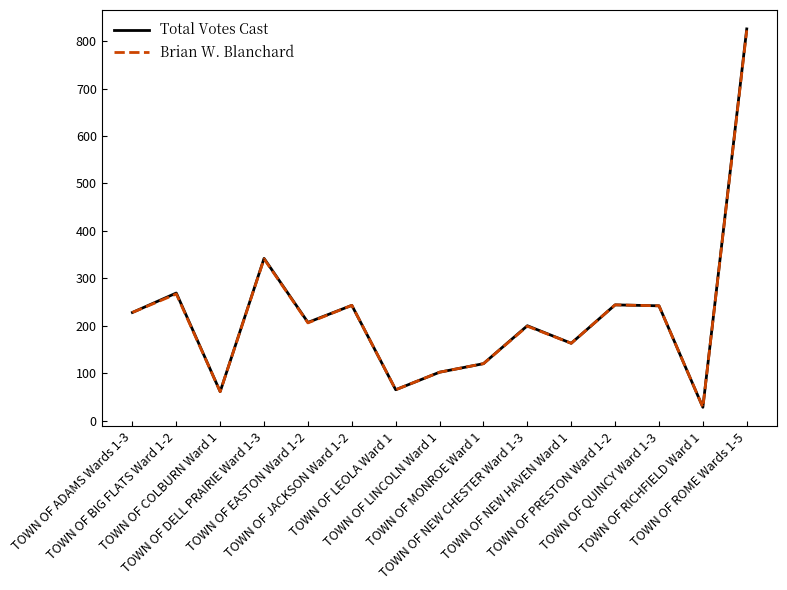

Is the value of Brian W. Blanchard at TOWN OF ADAMS Wards 1-3 greater than the value of Total Votes Cast at TOWN OF NEW HAVEN Ward 1?

Yes